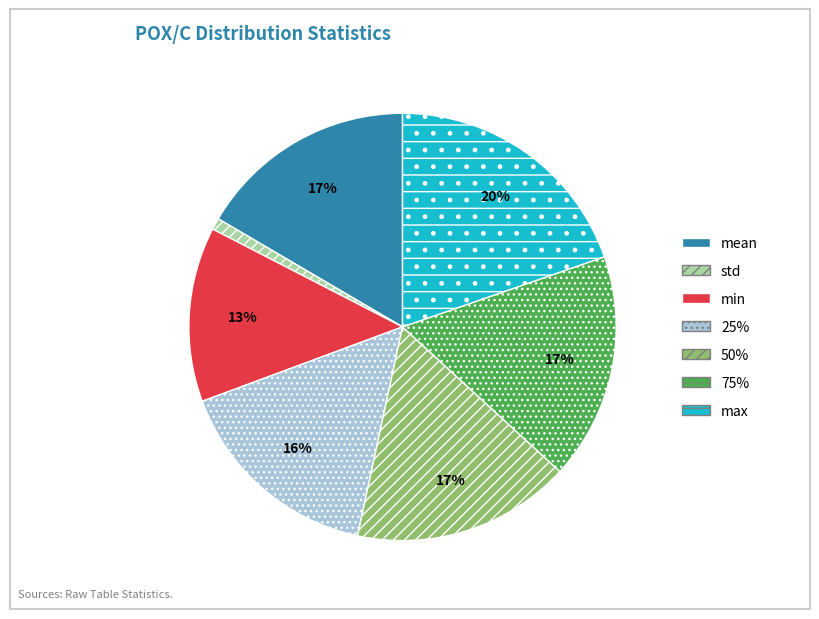

Which has a higher value, 75% or min?

75%